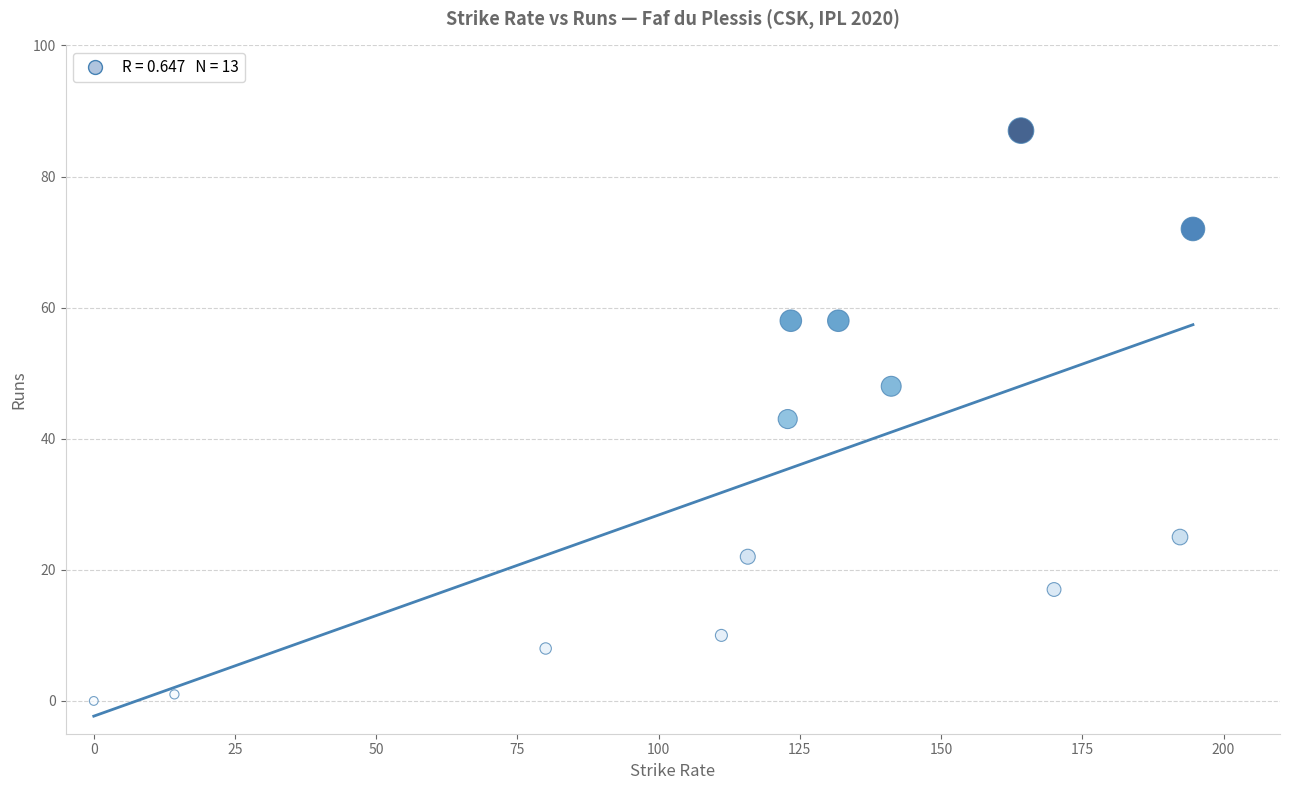

What is the range of Y values (max minus min)?

87